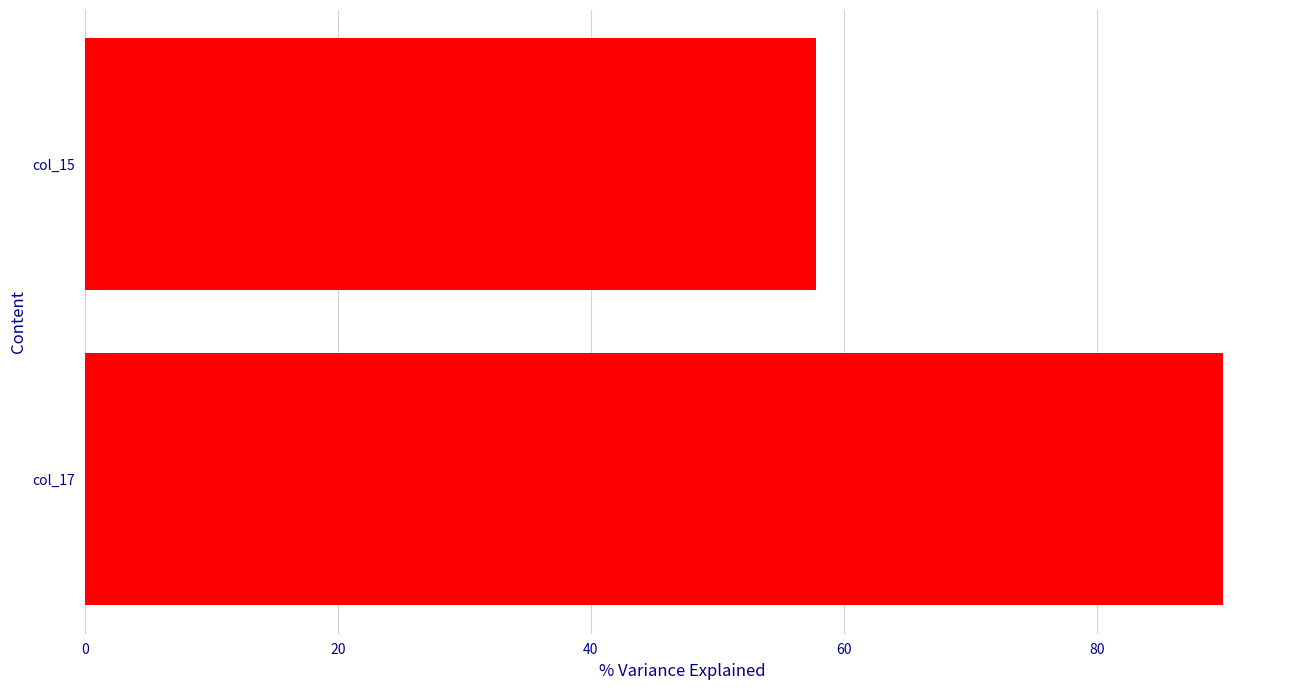

Is it true that the value at col_17 is 153.2?

False